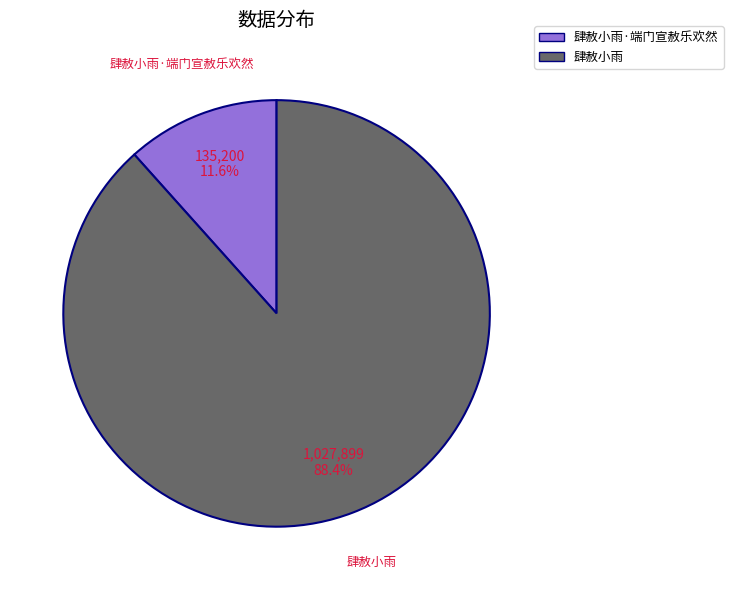

Which slice is the smallest?

肆赦小雨·端门宣赦乐欢然